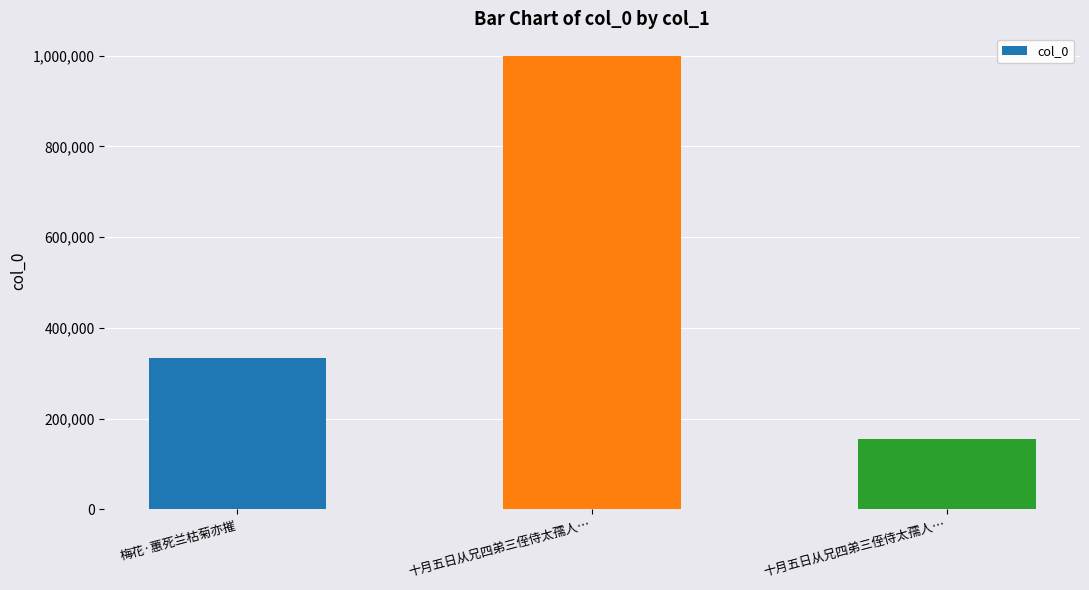

What is the smallest value displayed?

155658